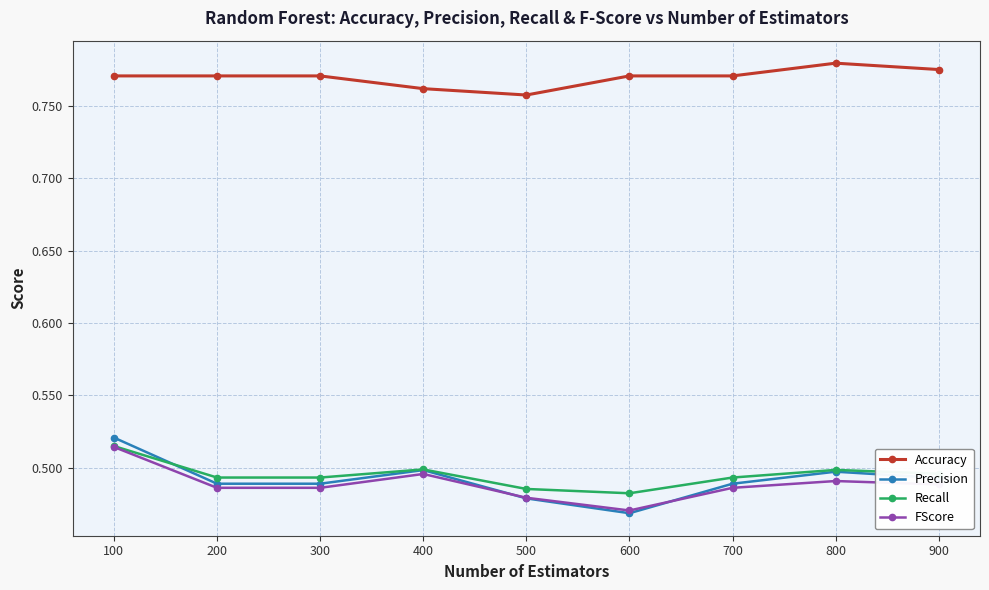

True or false: Precision has more than 2 points higher than both neighbors.

False